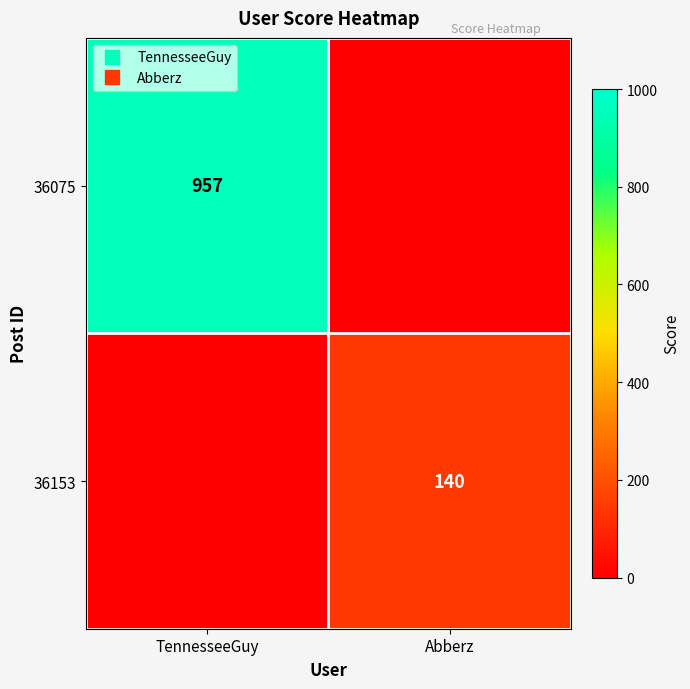

What is the difference between the maximum and minimum values in the 36153 series?

140